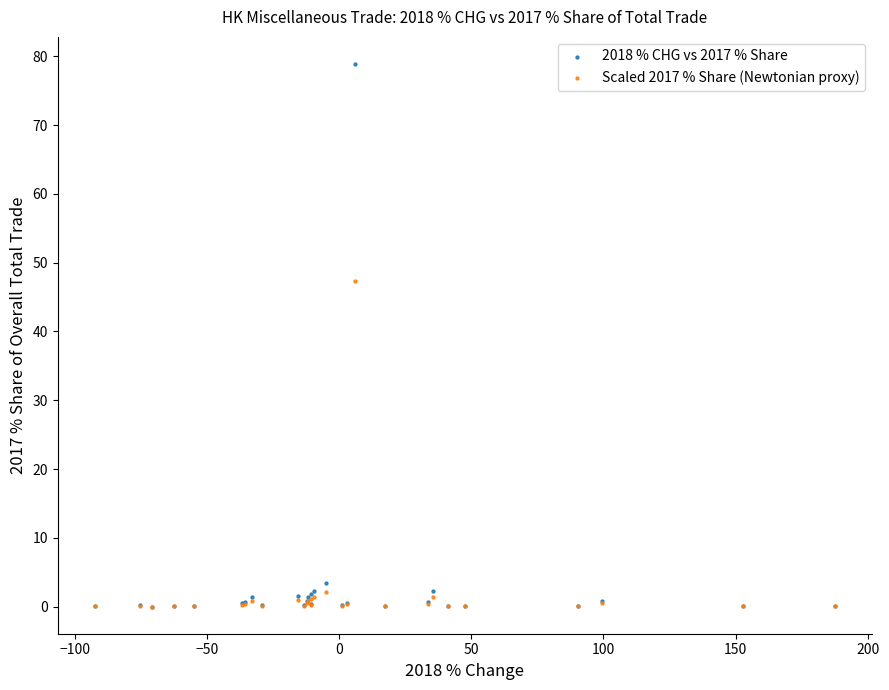

Across all series, what Y value is closest to 39?

47.3